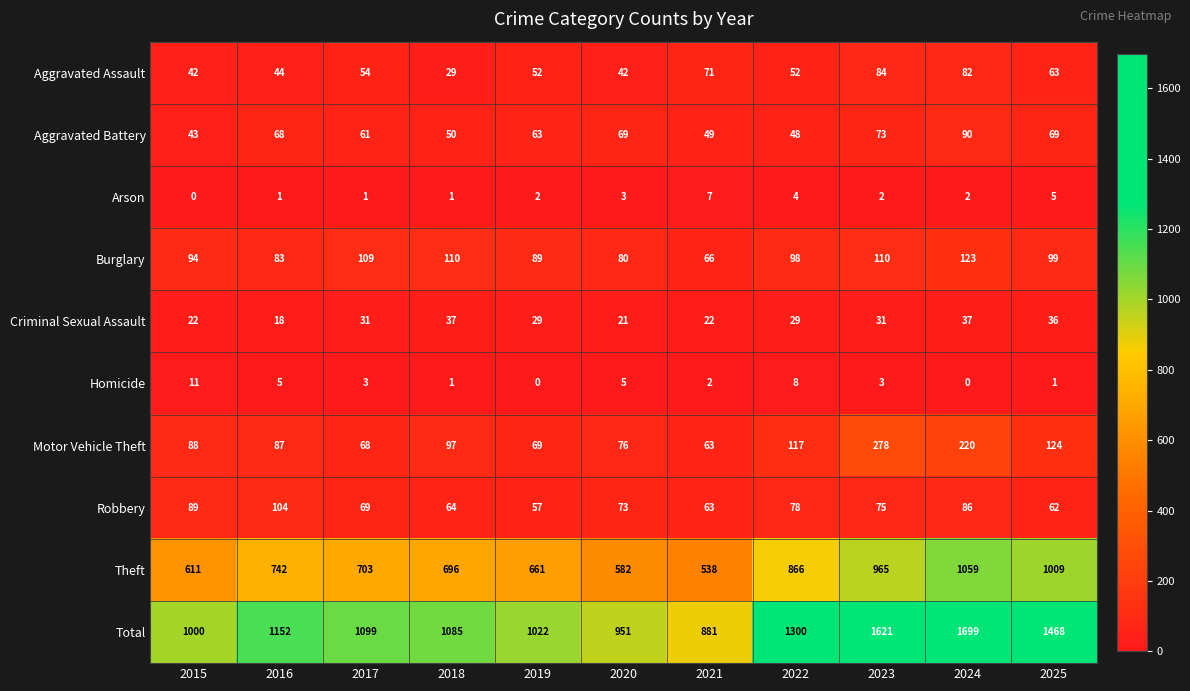

Which series has the largest total across all categories?

Total